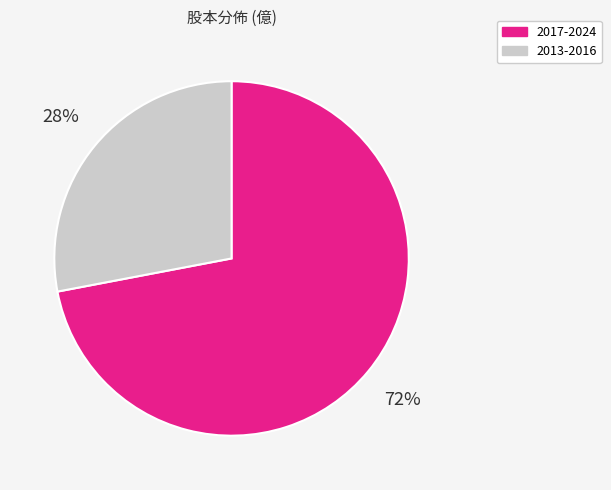

To the nearest percent, what is the average slice percentage?

50%